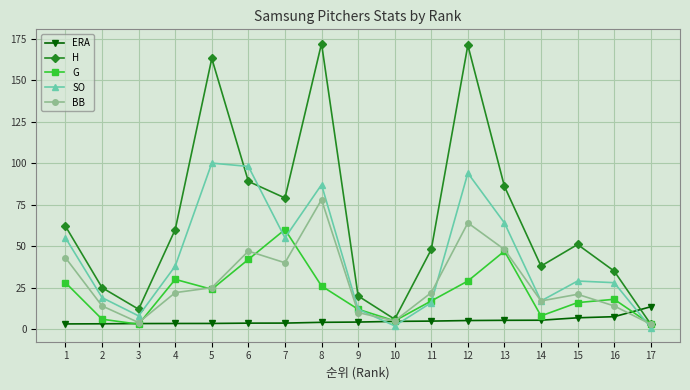

What are all the series names shown in the legend?

ERA, H, G, SO, BB